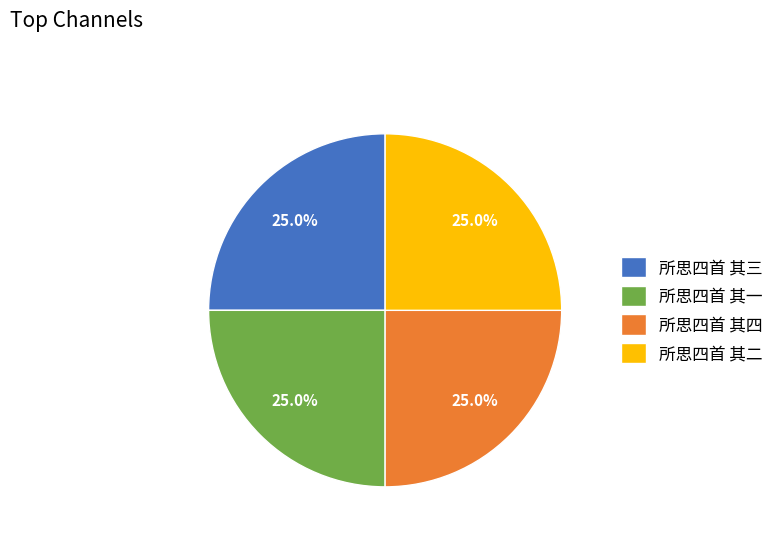

Approximately how many times larger is the value at 所思四首 其一 compared to 所思四首 其四?

1.0